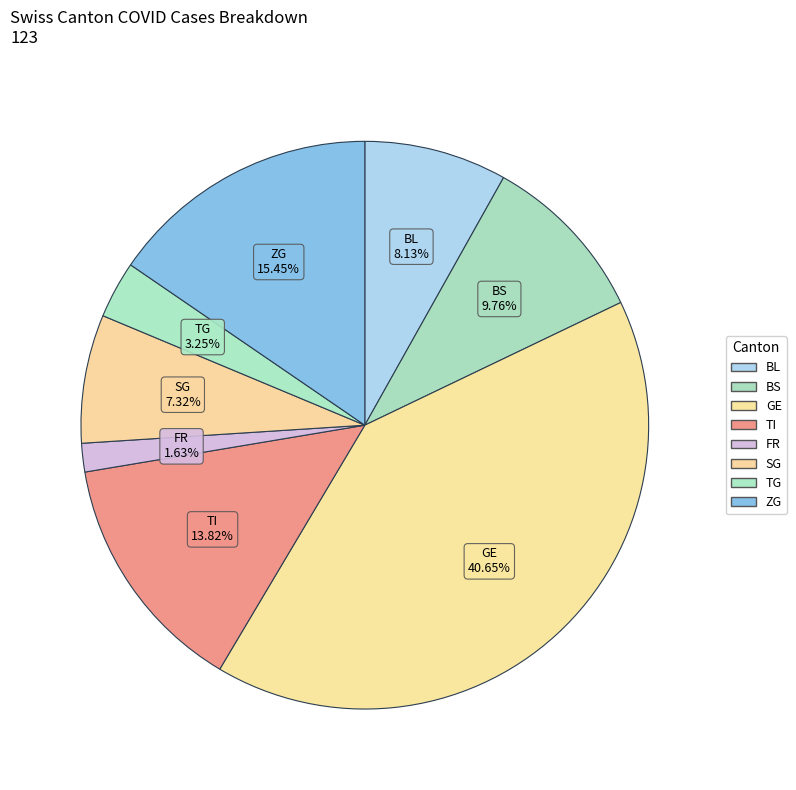

Count the number of slices in the pie.

8